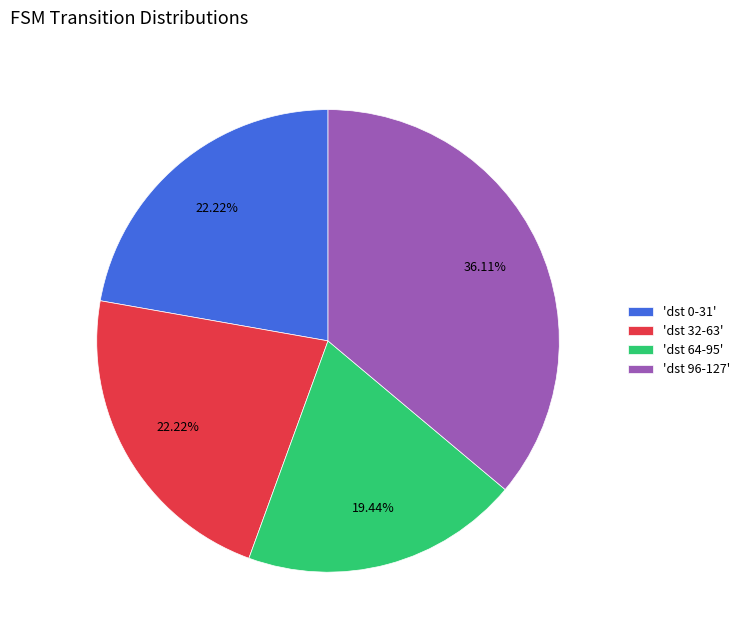

Does 'dst 96-127' represent more than half of the total?

No